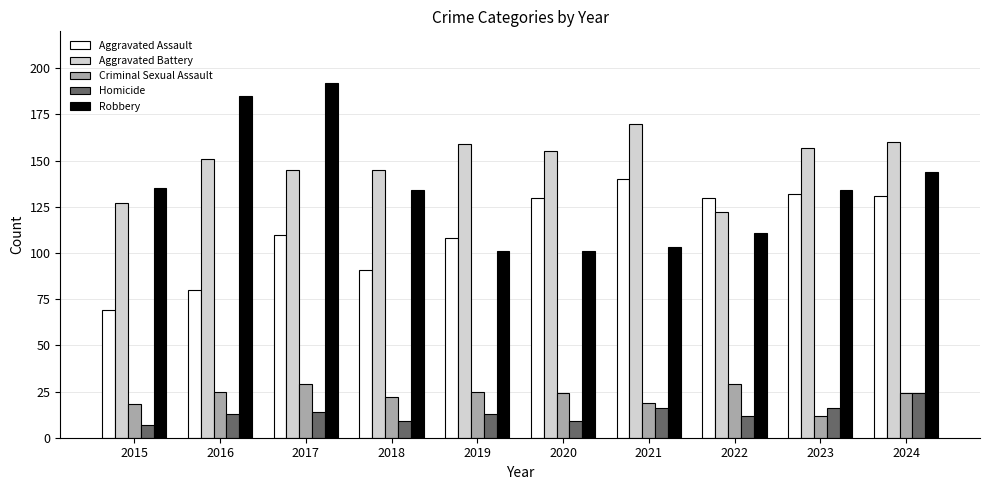

What is the approximate value of Aggravated Assault at 2015, to the nearest 5?

70